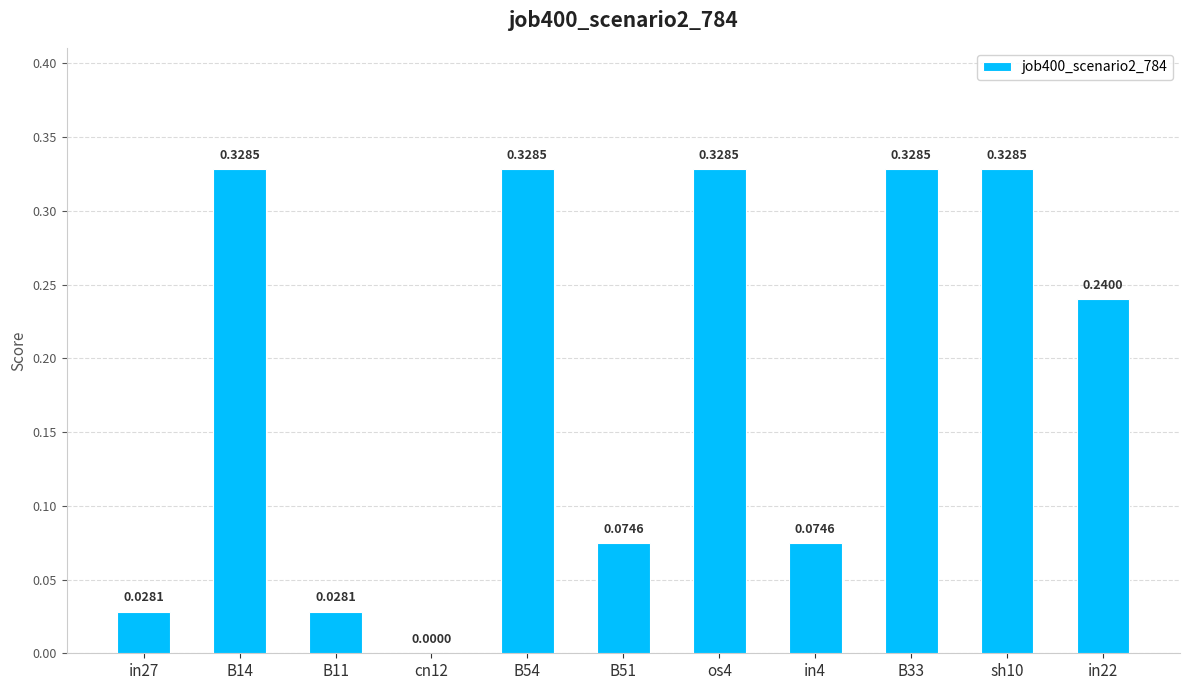

Between B51 and B14, which is larger?

B14